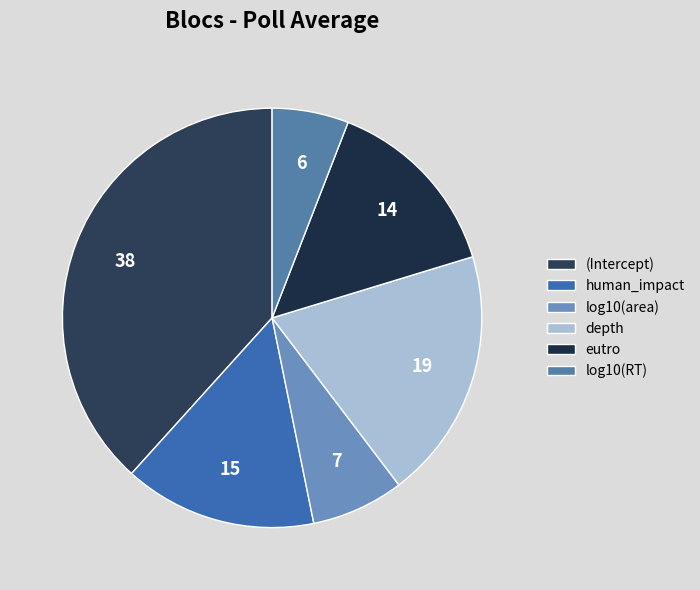

To the nearest percent, what is the combined percentage of (Intercept) and depth?

58%